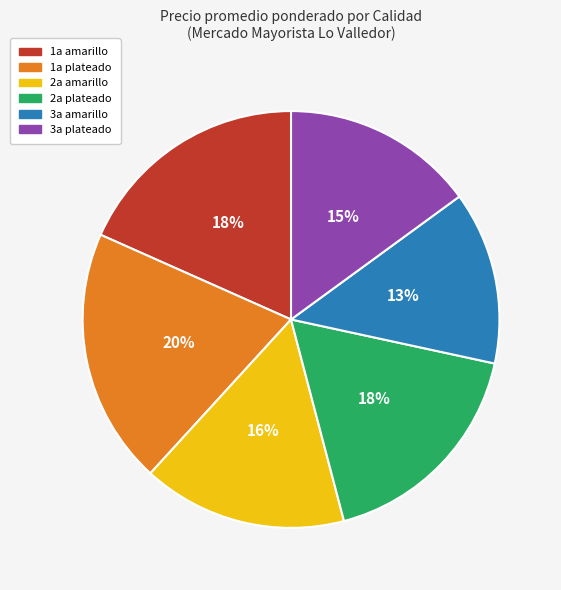

To the nearest percent, what portion does 1a amarillo represent?

18%